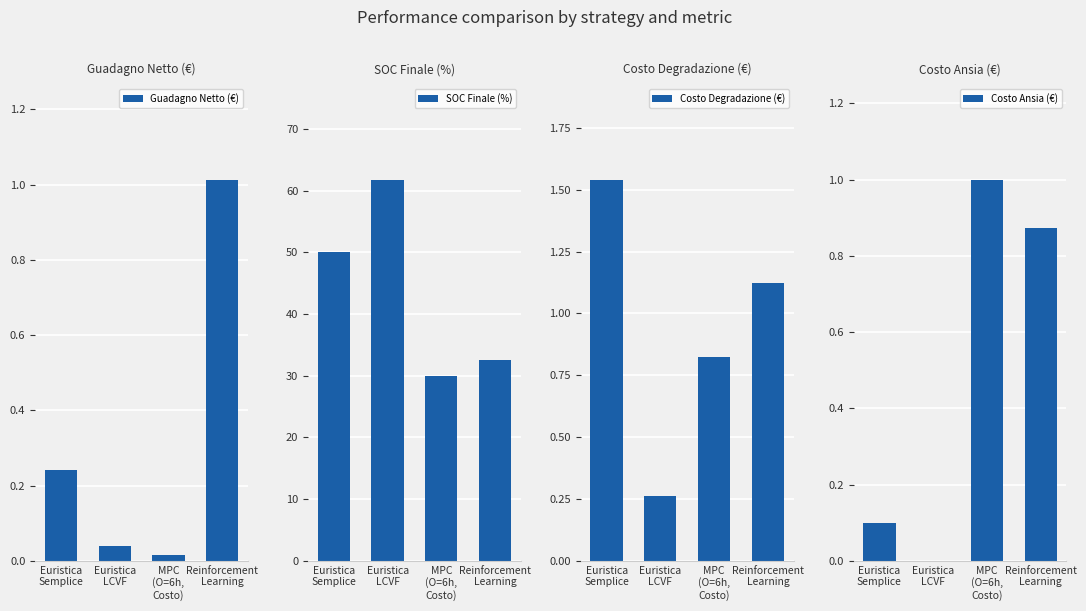

Which category has the highest value in the Costo Degradazione (€) series?

Euristica
Semplice